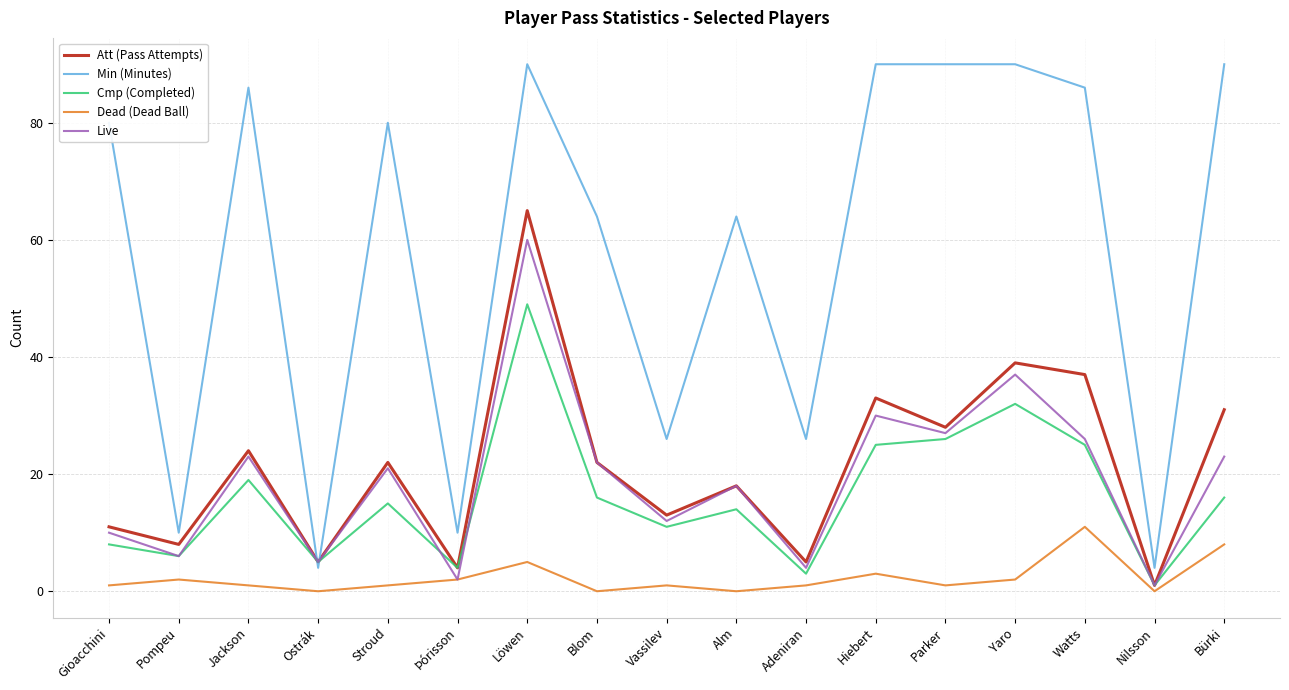

At which category is the sum across all series the highest?

Löwen